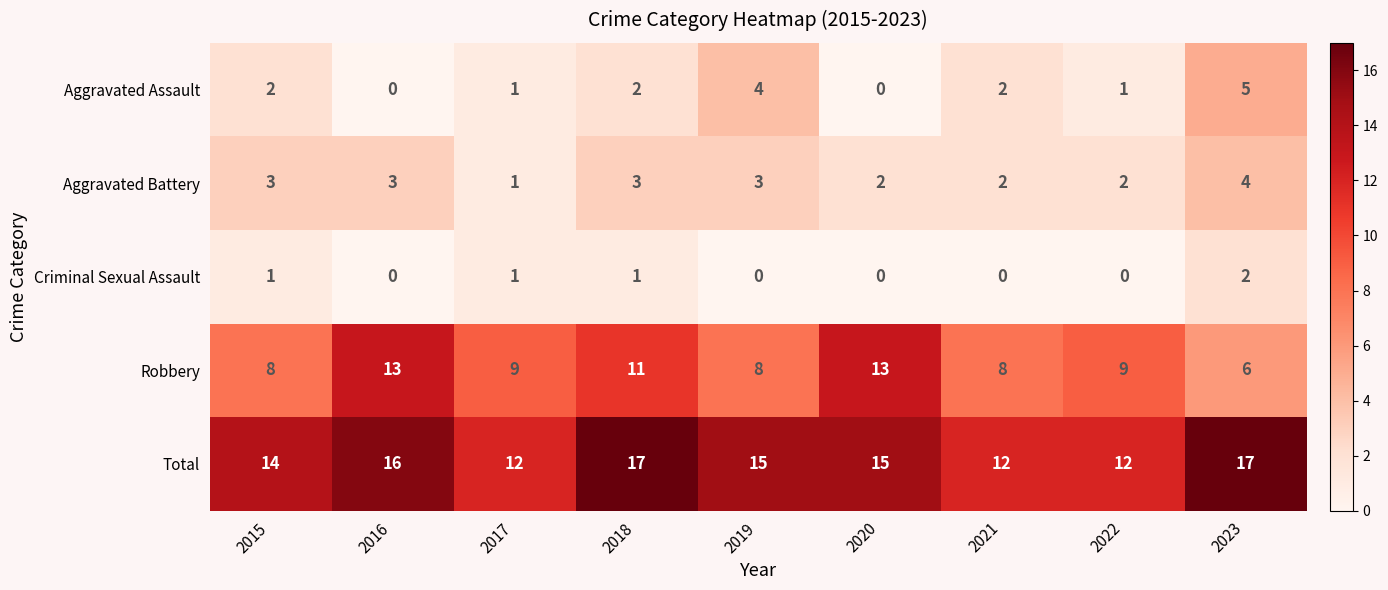

Count the number of categories in the chart.

9